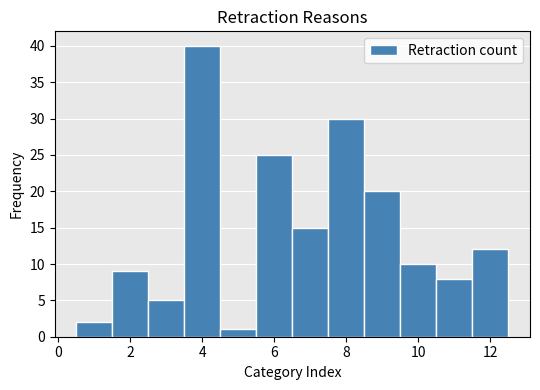

Reading left to right, list every bar in this chart as the range it spans on the x-axis followed by its height. Neither the bar edges nor the heights are printed on the chart, so give them approximately, as read against the axes.

0.5 to 1.5: 2
1.5 to 2.5: 9
2.5 to 3.5: 5
3.5 to 4.5: 40
4.5 to 5.5: 1
5.5 to 6.5: 25
6.5 to 7.5: 15
7.5 to 8.5: 30
8.5 to 9.5: 20
9.5 to 10.5: 10
10.5 to 11.5: 8
11.5 to 12.5: 12